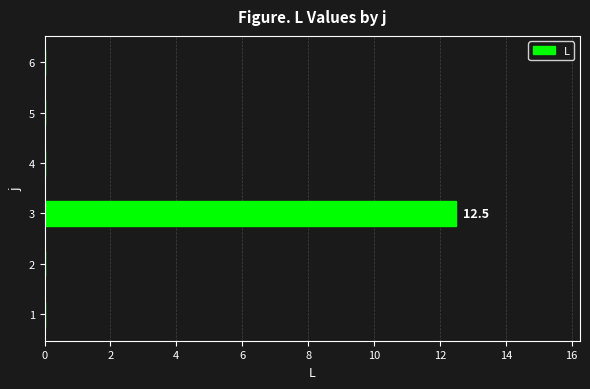

The value at 6 is 0.0. True or false?

True